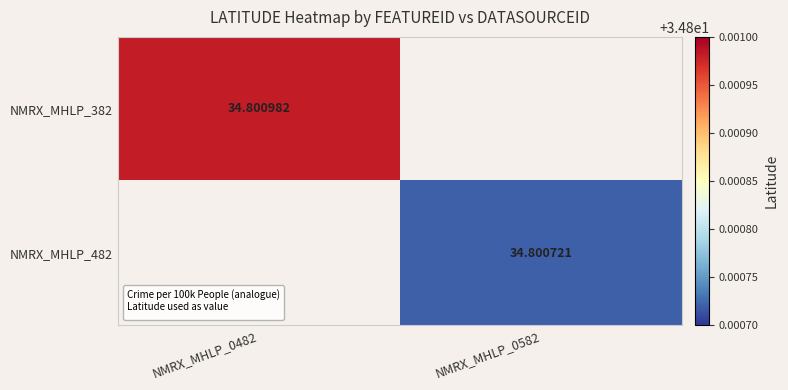

Where does the NMRX_MHLP_482 series first go above 34?

NMRX_MHLP_0582